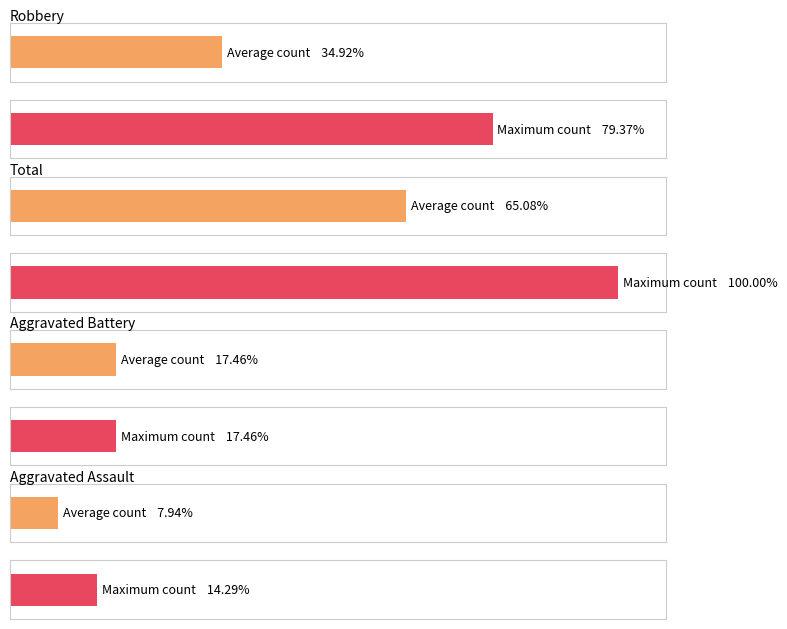

The Robbery series shows 5 at 2020. True or false?

False